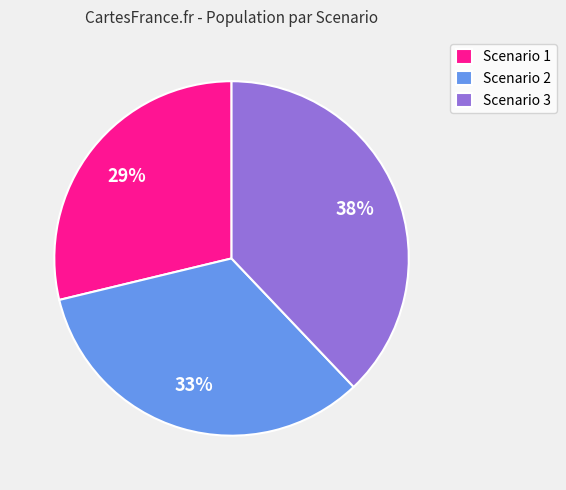

Does Scenario 2 account for over 50% of the chart?

No